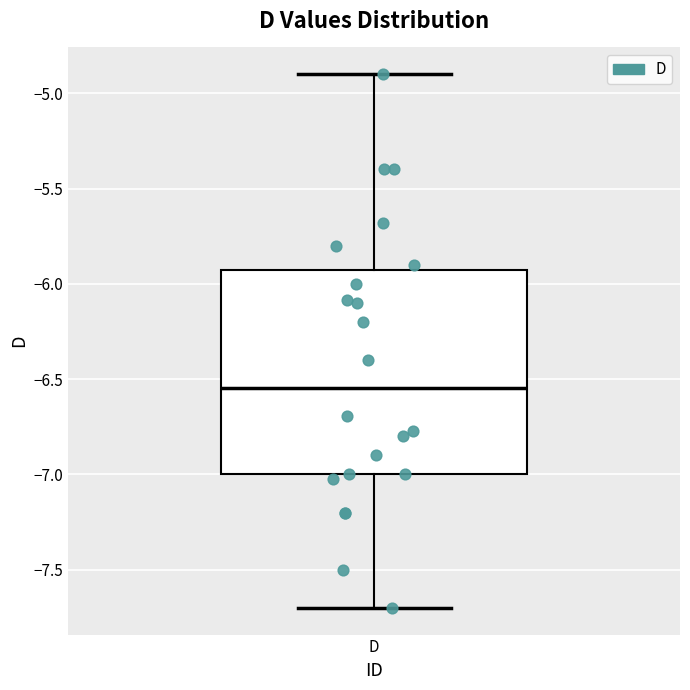

Read this box plot against the y-axis: the position of the median line, the range covered by the box, and the ends of both whiskers. The values are not printed on the chart, so give them approximately, as read against the axis.

median -6.55, box -7.00 to -5.90, whiskers -7.70 to -4.90